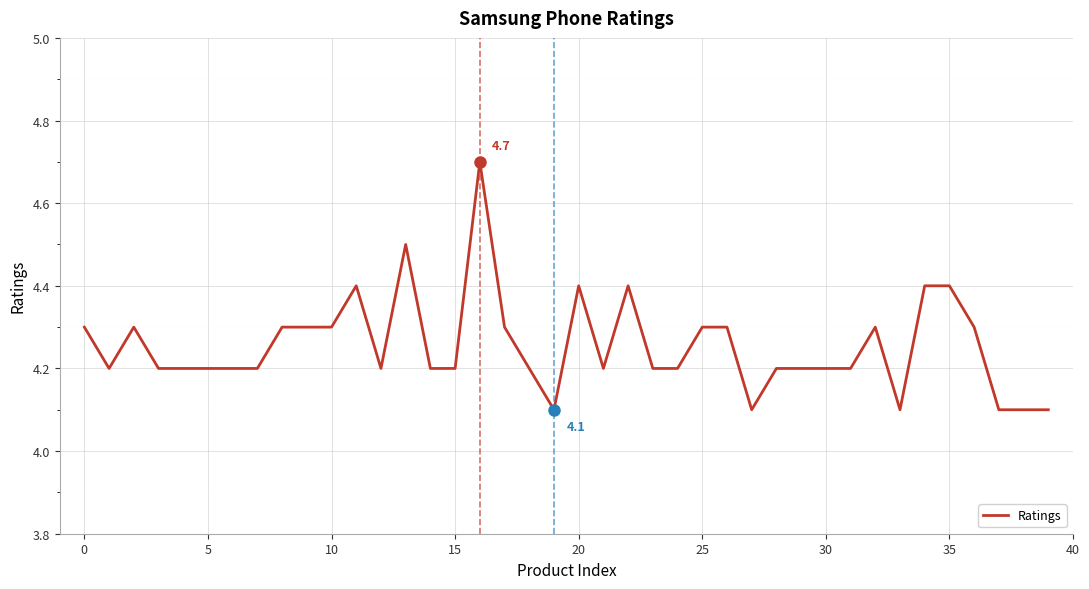

What is the difference between the maximum and minimum values?

0.6